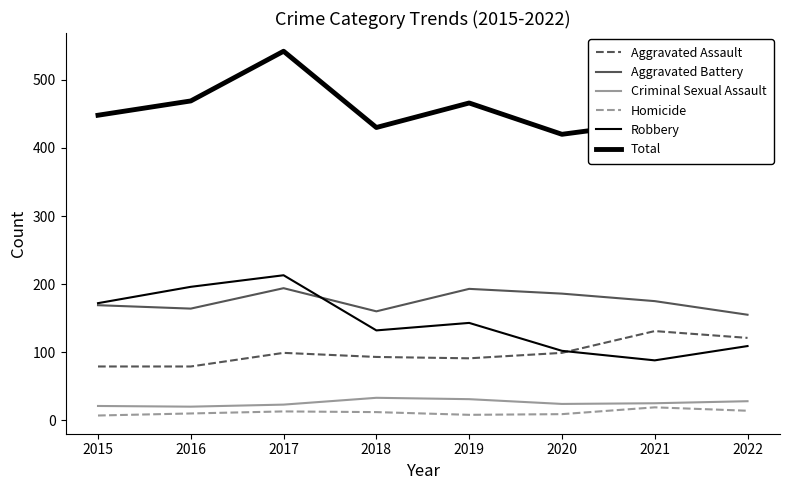

Does the chart have visible grid lines?

No